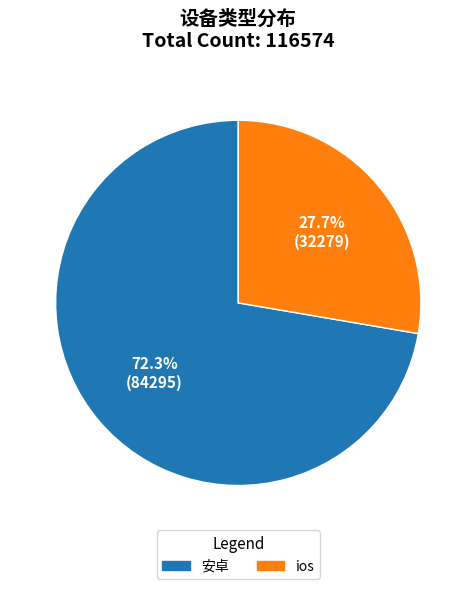

What is the smallest slice in the pie chart?

ios